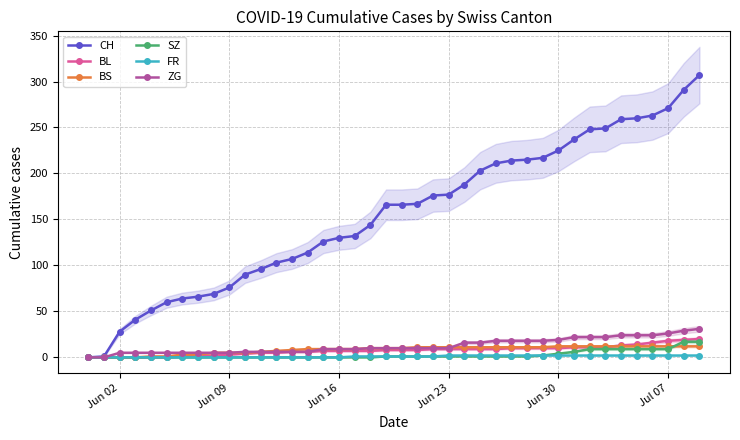

The BL series shows 7 at Jun 16. True or false?

True